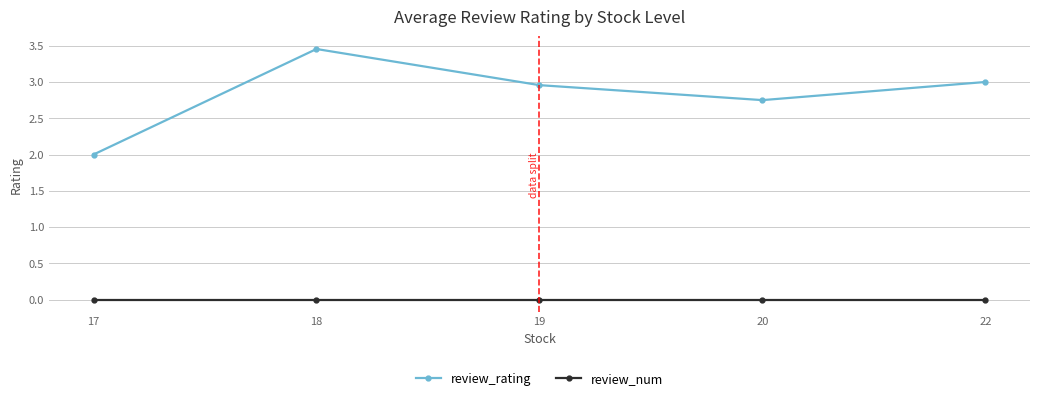

Rank the series by their average value, from lowest to highest.

review_num, review_rating